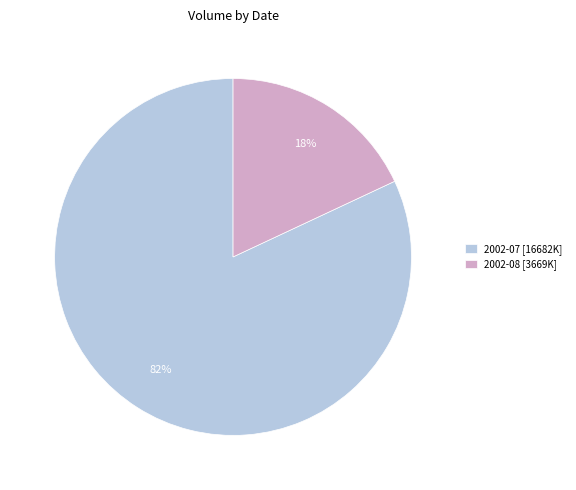

Is it true that 2002-07 [16682K] is 82% of the pie?

True